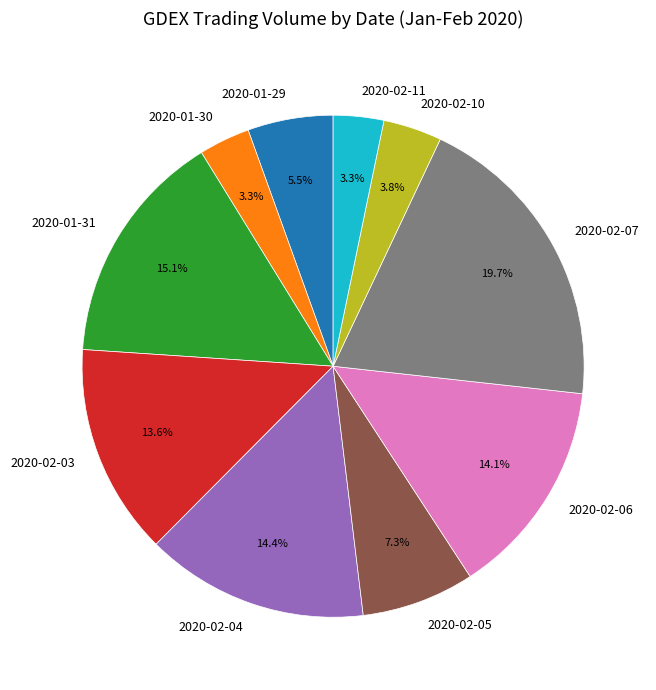

Combined, what portion of the pie is 2020-02-07 and 2020-02-04?

34.1%